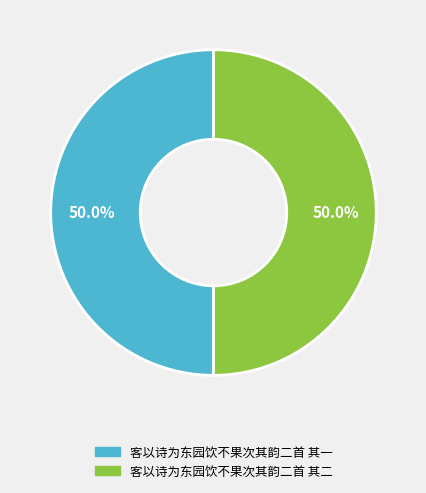

Count the number of slices in the pie.

2